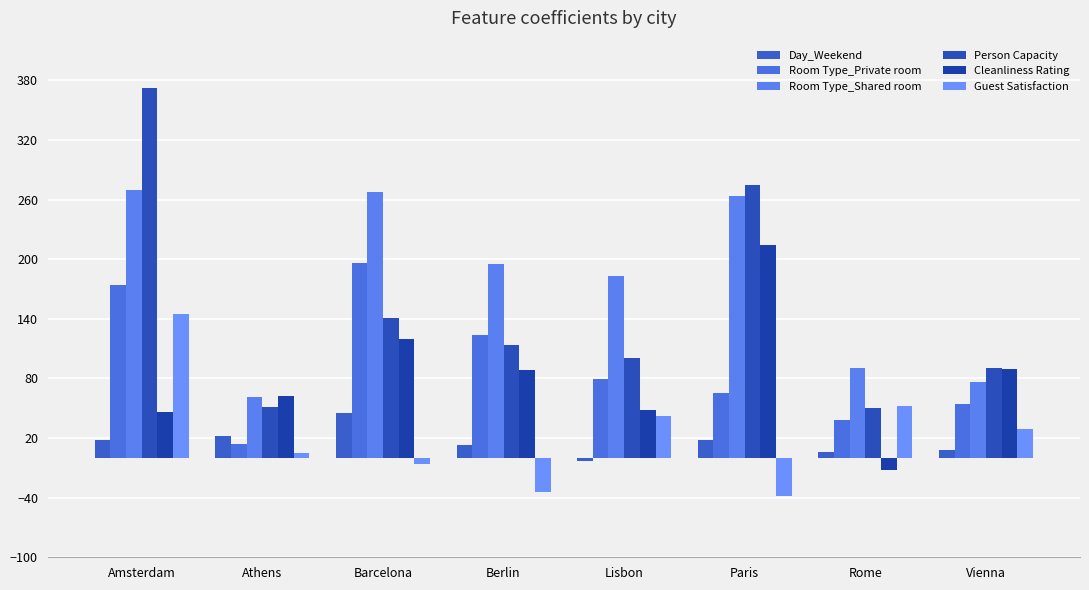

What are all the series names shown in the legend?

Day_Weekend, Room Type_Private room, Room Type_Shared room, Person Capacity, Cleanliness Rating, Guest Satisfaction